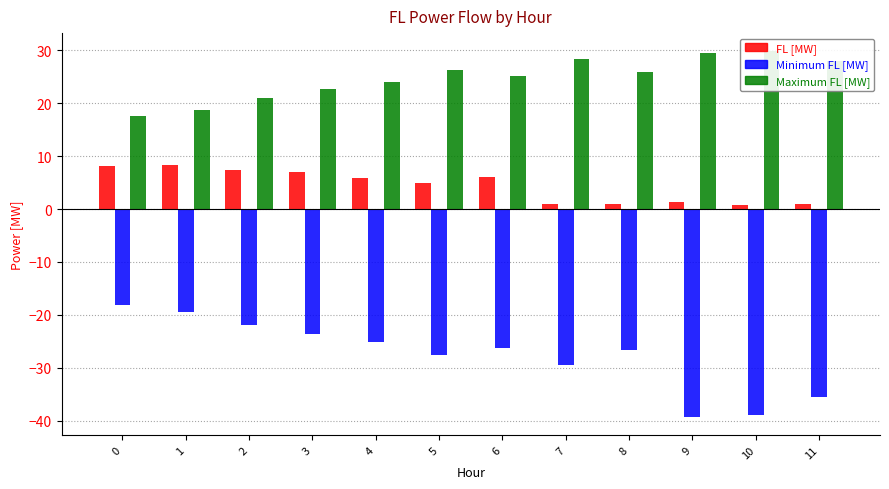

The Minimum FL [MW] series shows -26.3 at 6. True or false?

True